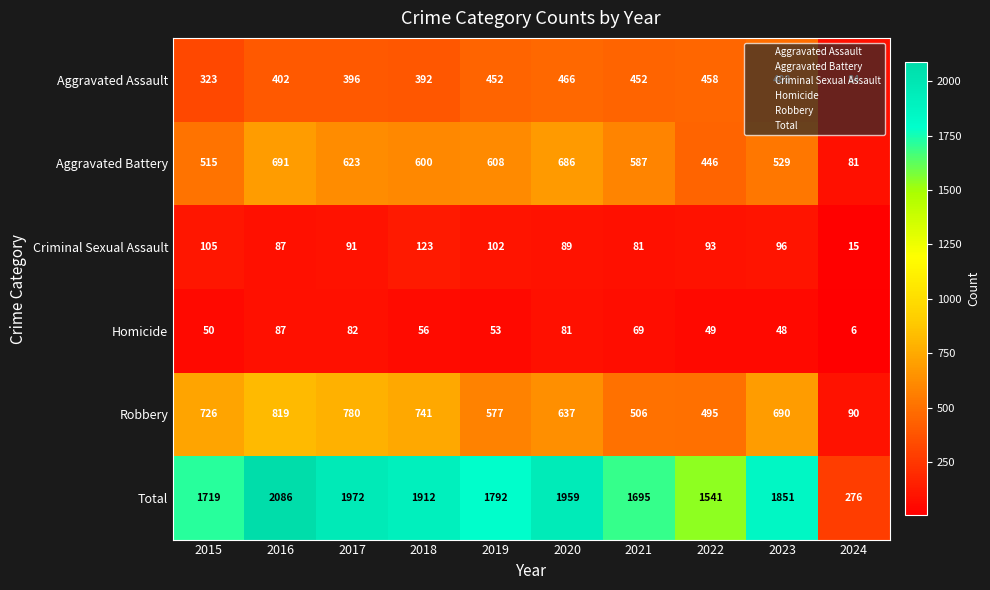

What is the difference between the second highest and minimum values in the Criminal Sexual Assault series?

90